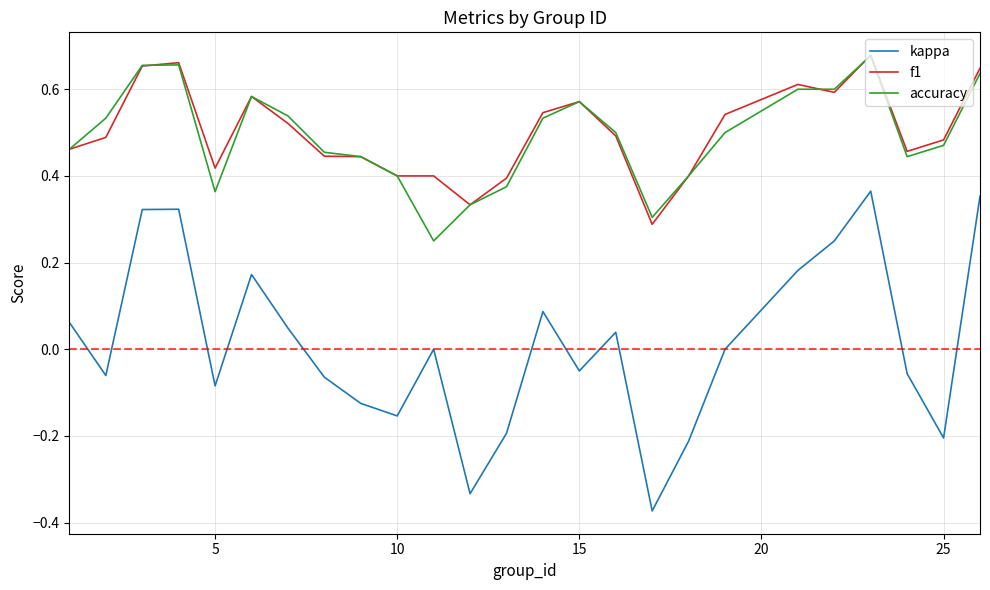

At how many categories does at least one series exceed 0?

25